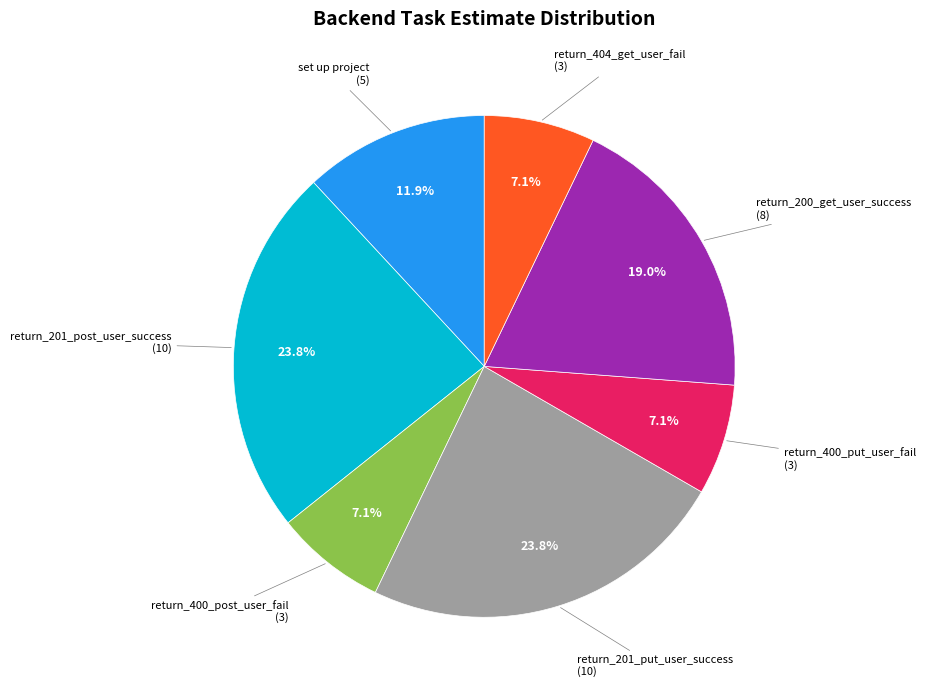

Does any single category account for the majority?

No